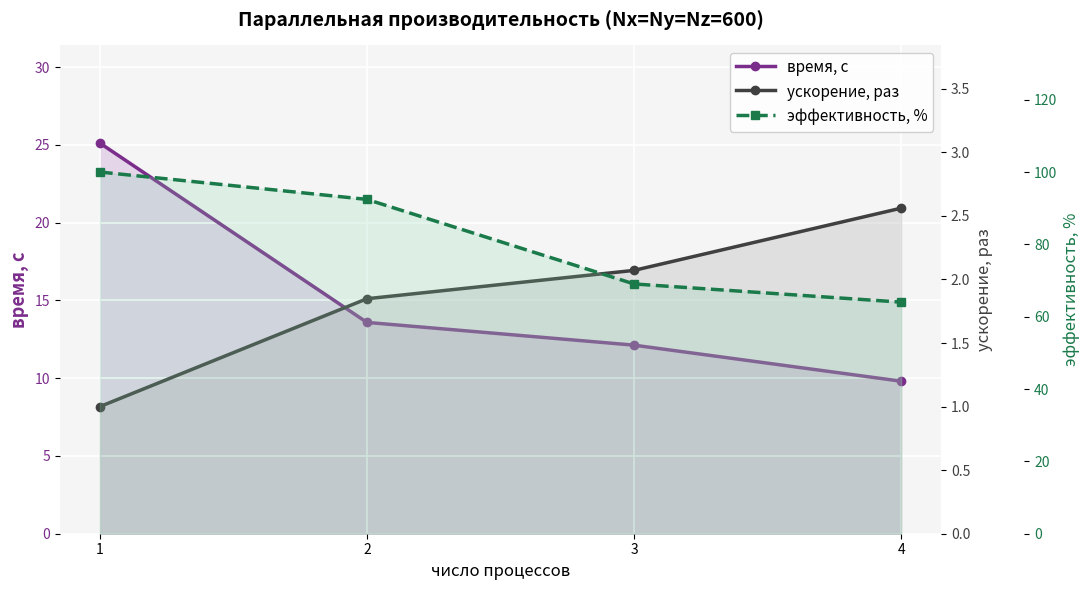

True or false: время, с and ускорение, раз intersect in this chart.

False